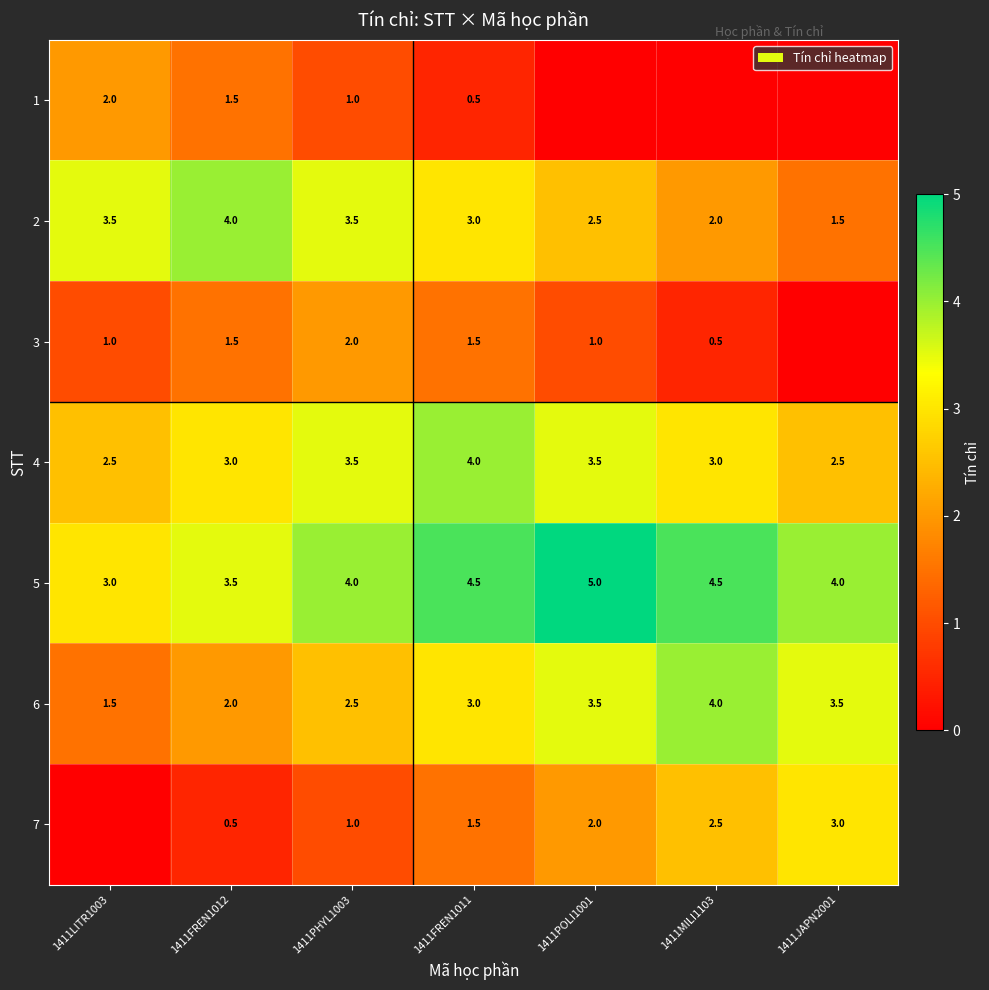

What is the approximate value of 6 at 1411POLI1001?

3.5